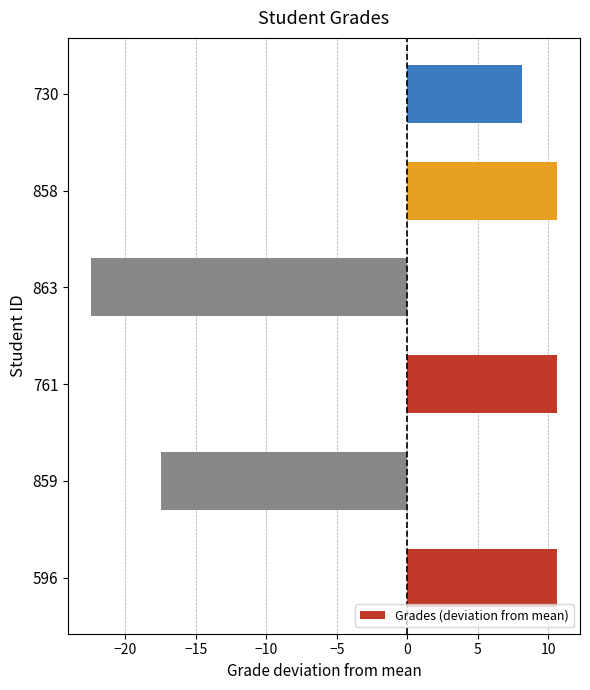

Are the bars horizontal?

Yes